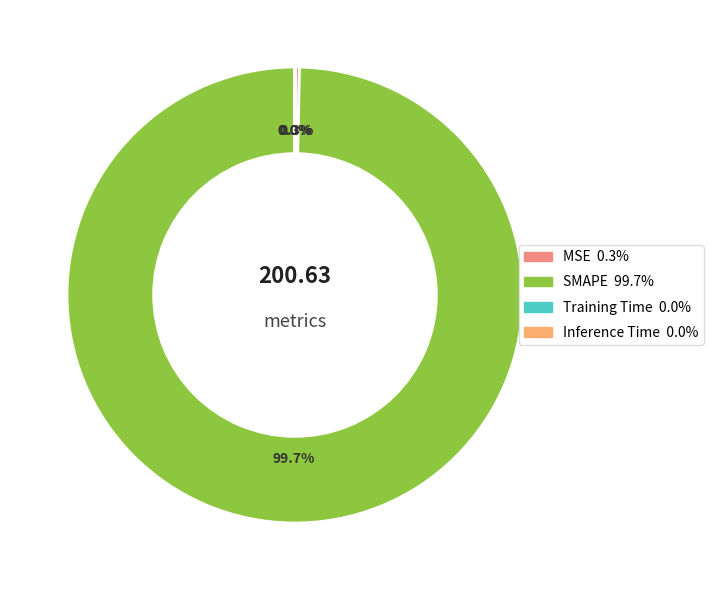

What is the change in value from MSE to Inference Time?

-0.6